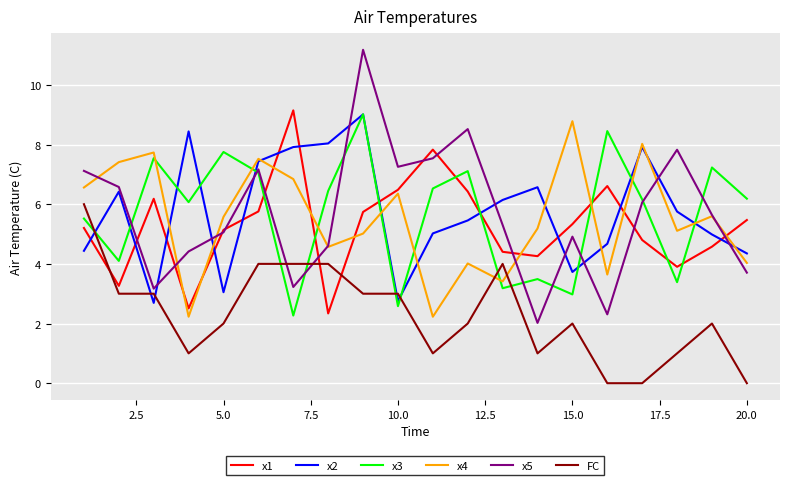

Which series has the widest spread of values?

x5